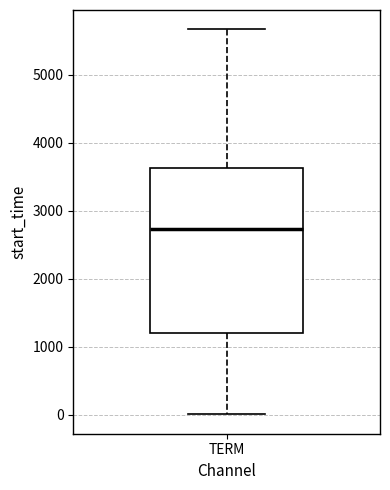

Where does the median line of the box for TERM sit on the y-axis? The values are not printed on the chart, so give them approximately, as read against the axis.

2700